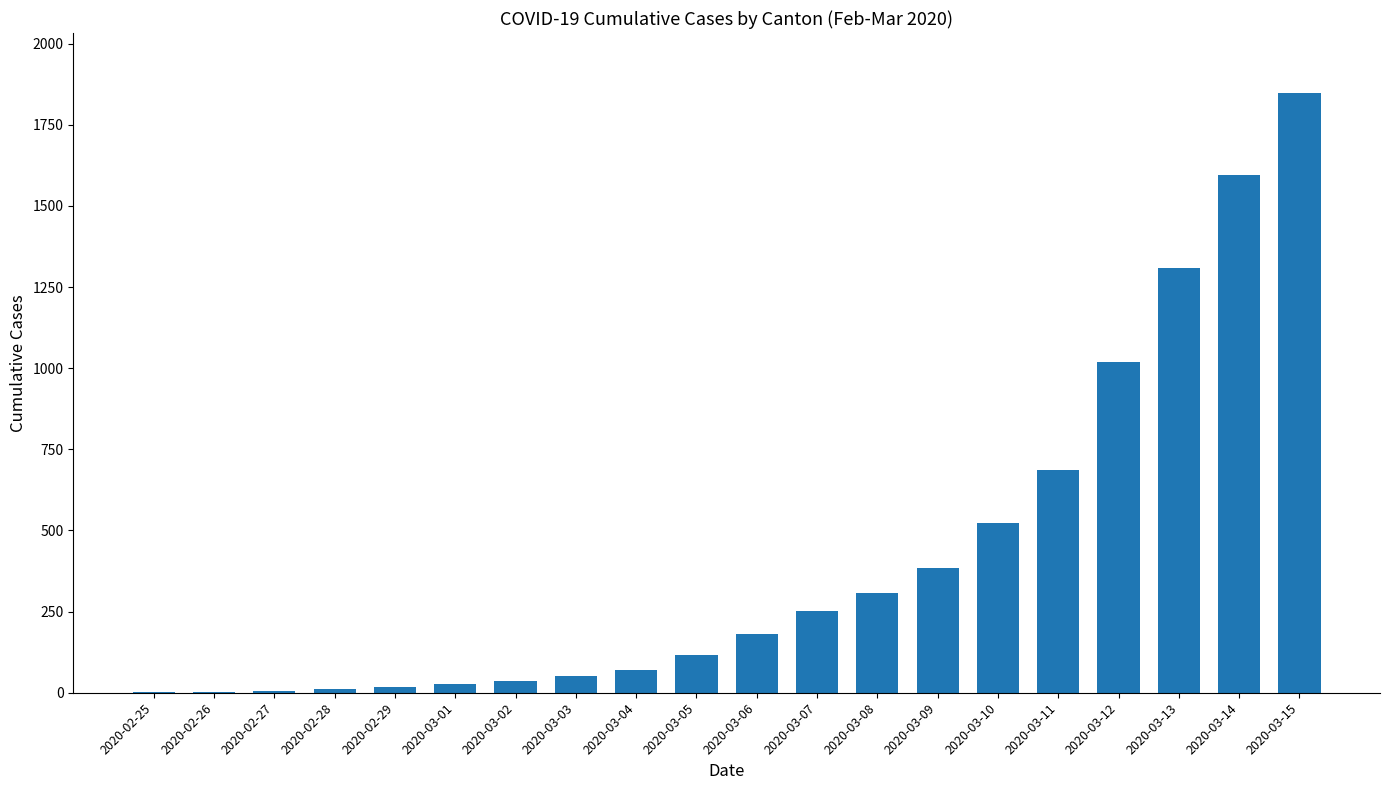

Is it true that the value at 2020-03-10 is 524?

True